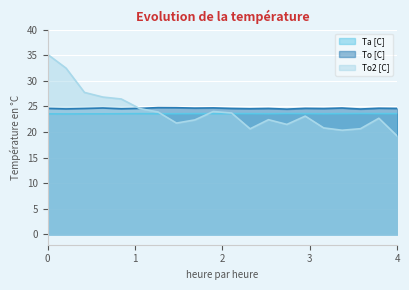

Between 5 and 15, which series saw the biggest shift?

To2 [C]